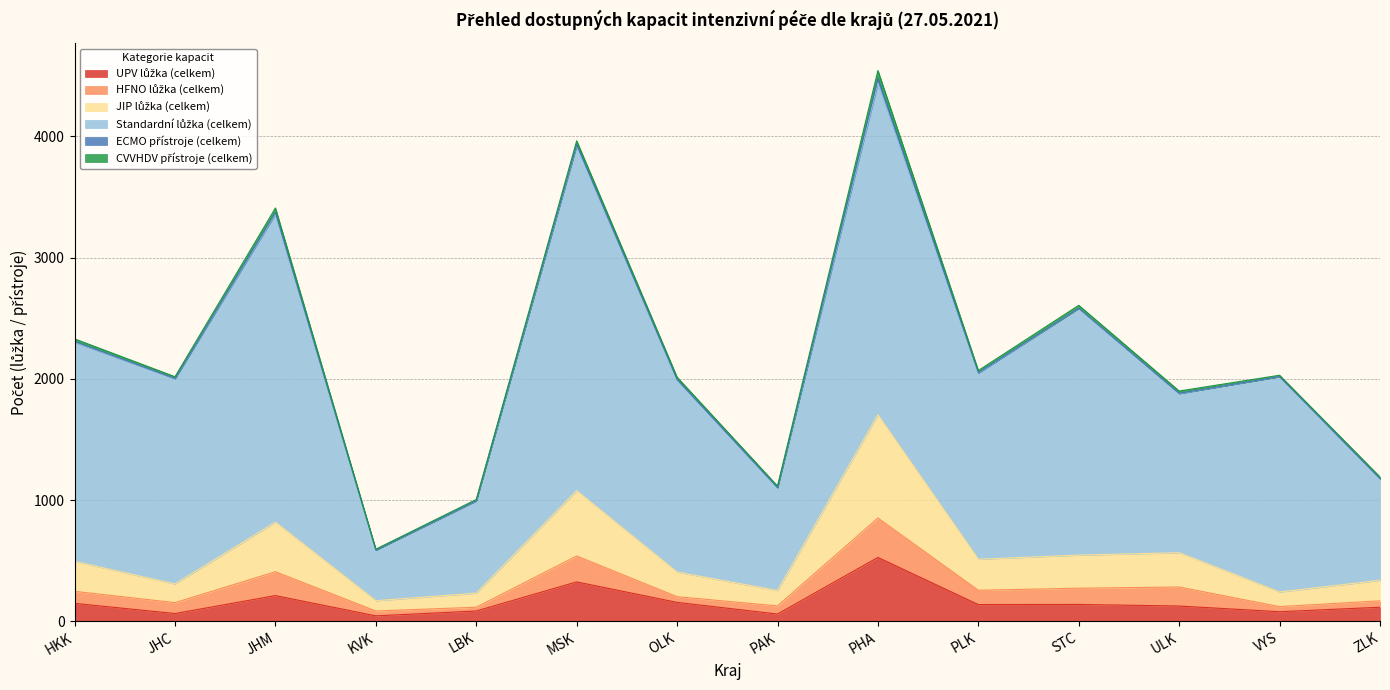

Where is CVVHDV přístroje (celkem) nearest to the value 35?

JHM